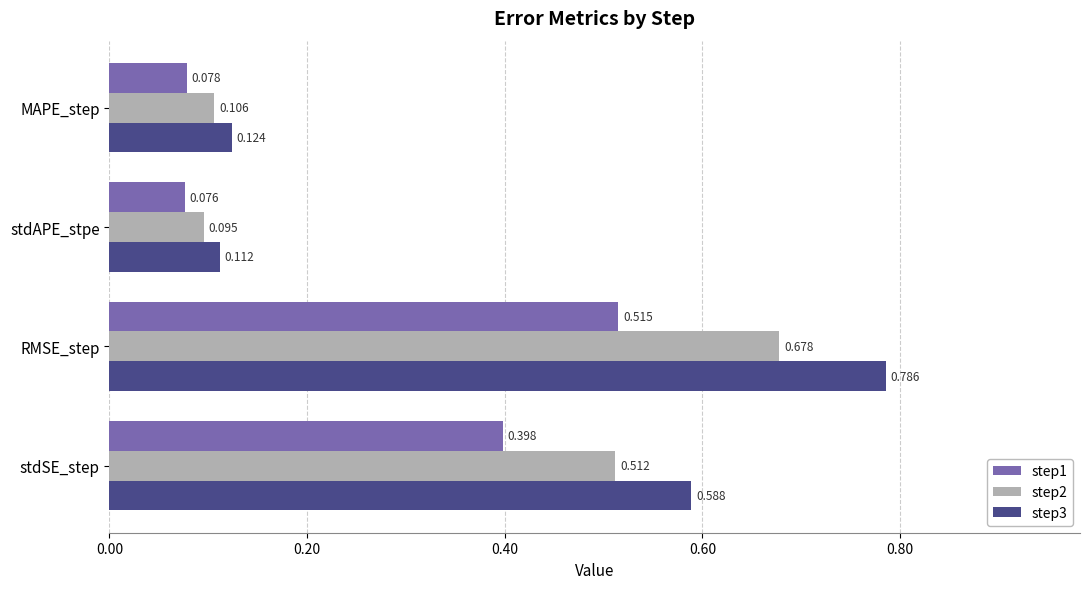

Which label corresponds to the smallest value in the chart?

stdAPE_stpe